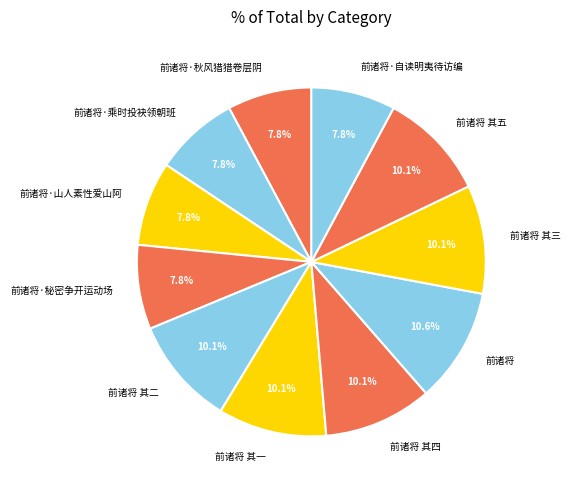

Does 前诸将 其五 represent more than half of the total?

No